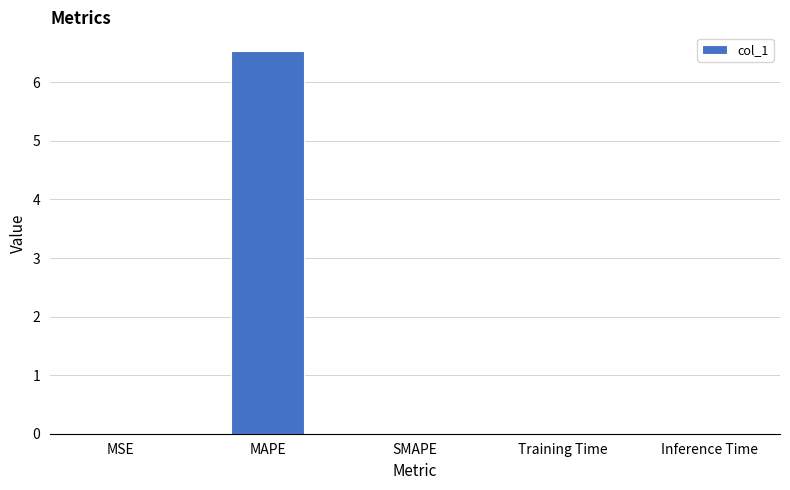

True or false: the data shows 0.0 at SMAPE.

True